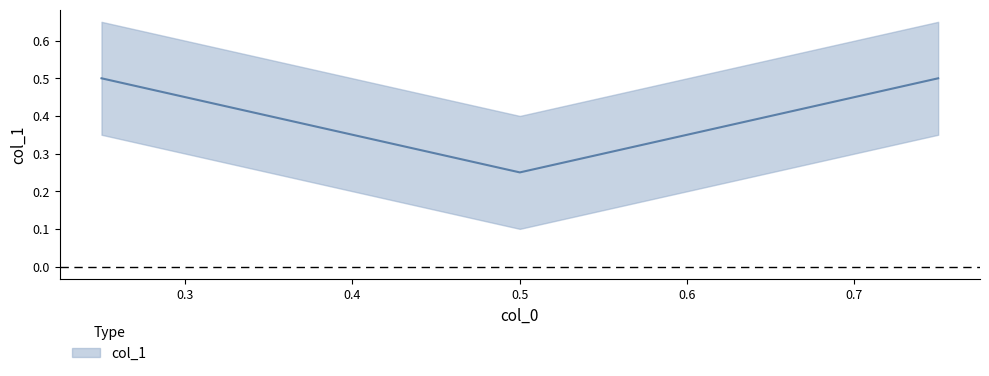

Rank the categories by value from highest to lowest.

0.25, 0.75, 0.5